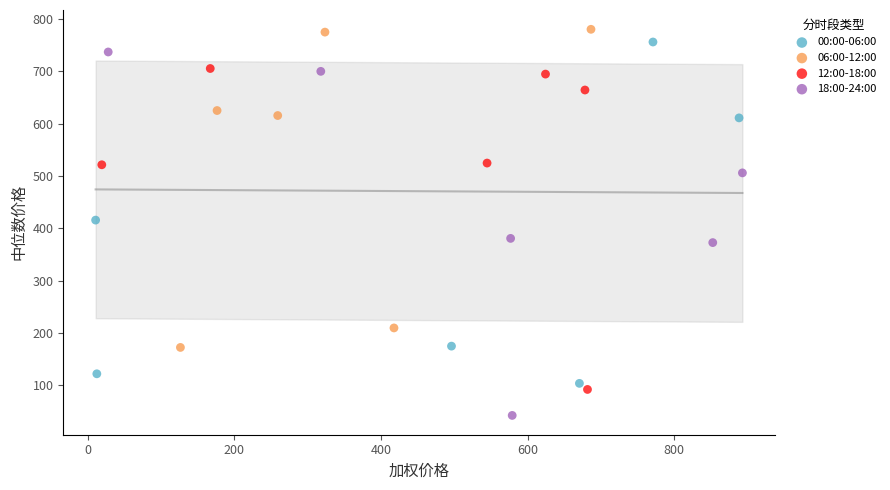

Which series reaches the minimum Y coordinate?

18:00-24:00